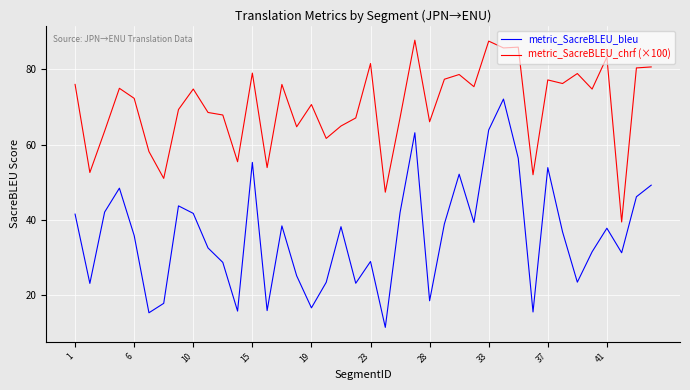

Rank the series by their maximum value, from lowest to highest.

metric_SacreBLEU_bleu, metric_SacreBLEU_chrf (×100)